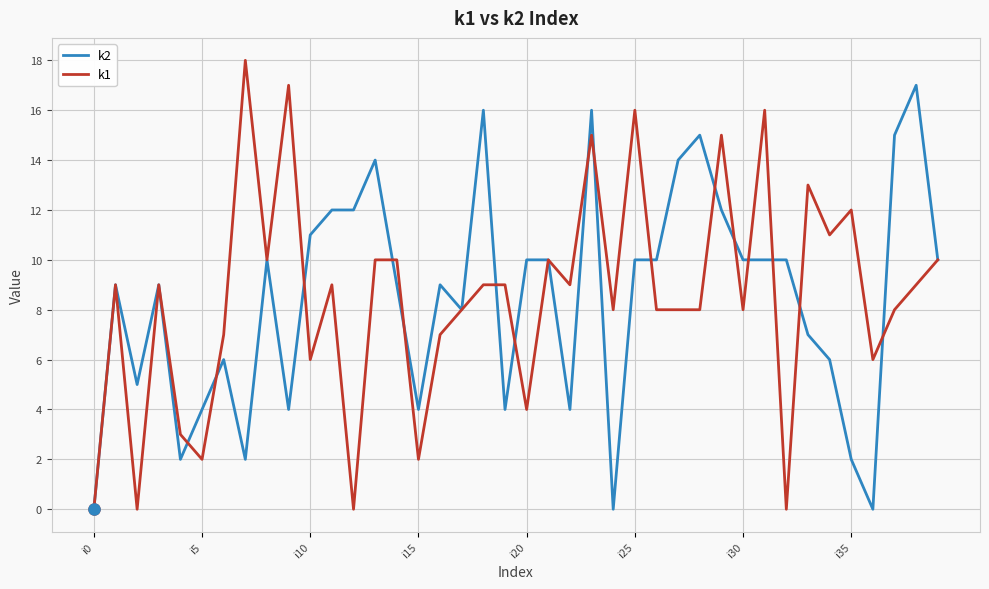

Which series has the widest spread of values?

k1